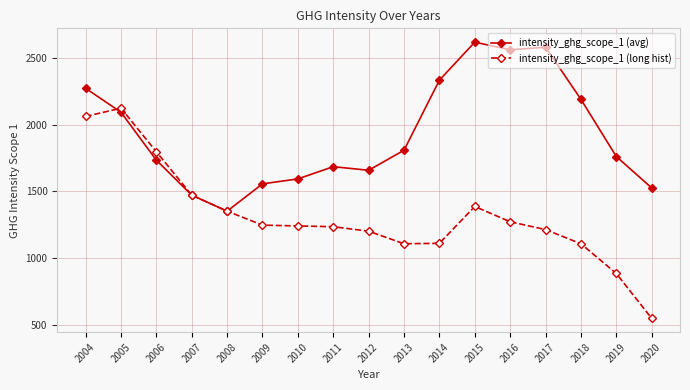

True or false: intensity_ghg_scope_1 (long hist) and intensity_ghg_scope_1 (avg) intersect in this chart.

True